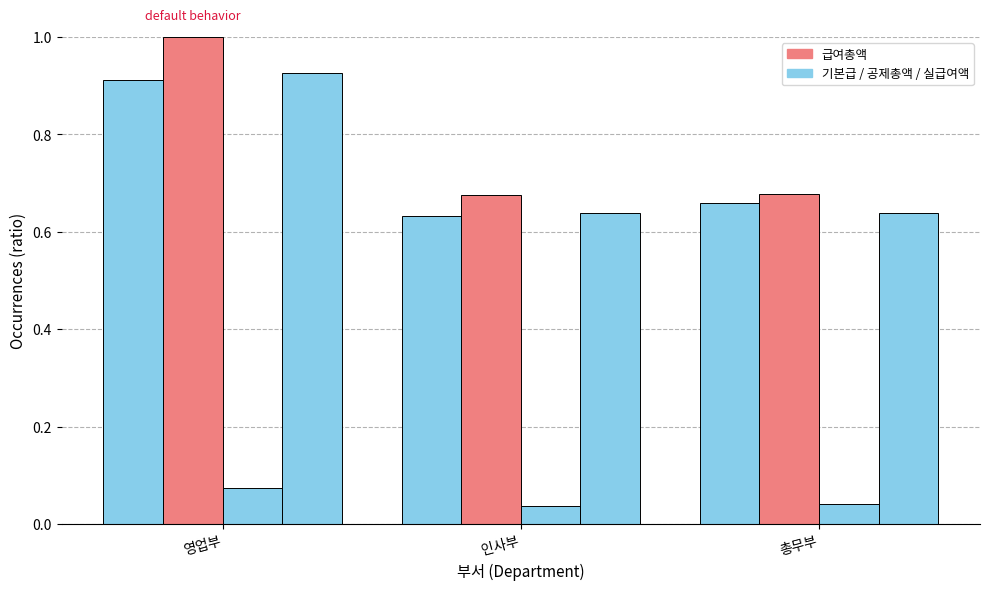

The value of 급여총액 at 인사부 is 0.7. True or false?

True